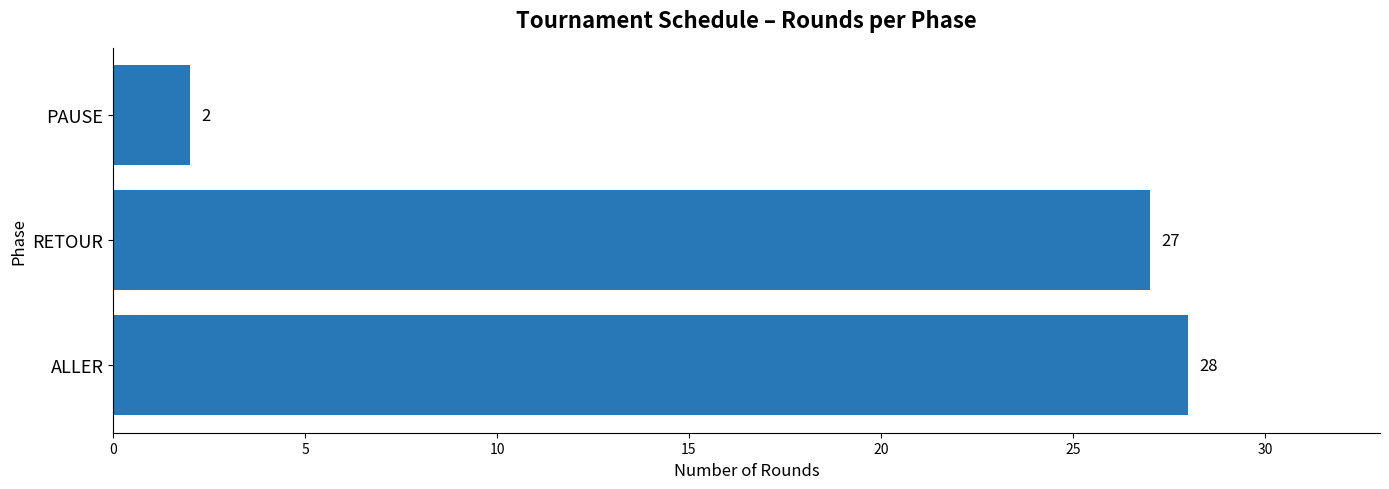

What is the average value?

19